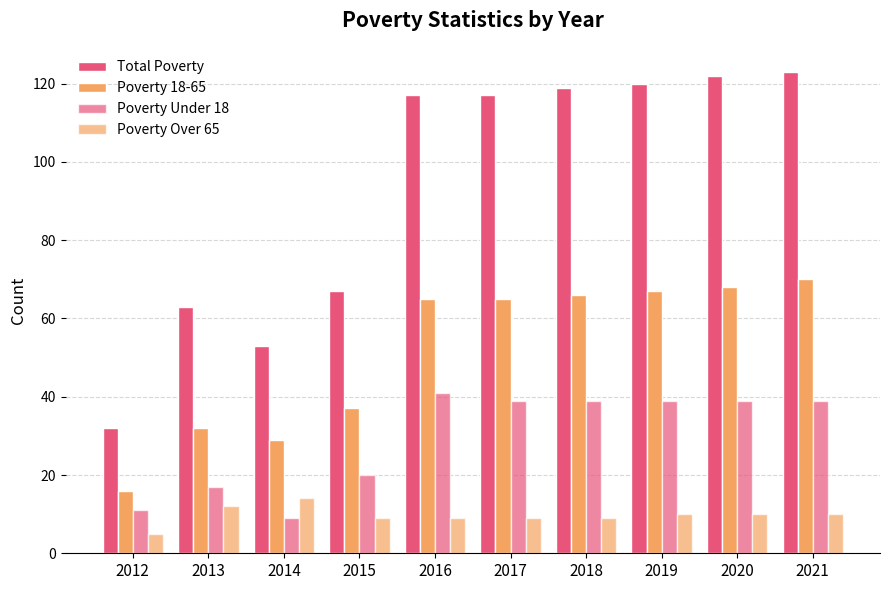

How many bars are there in each group?

4